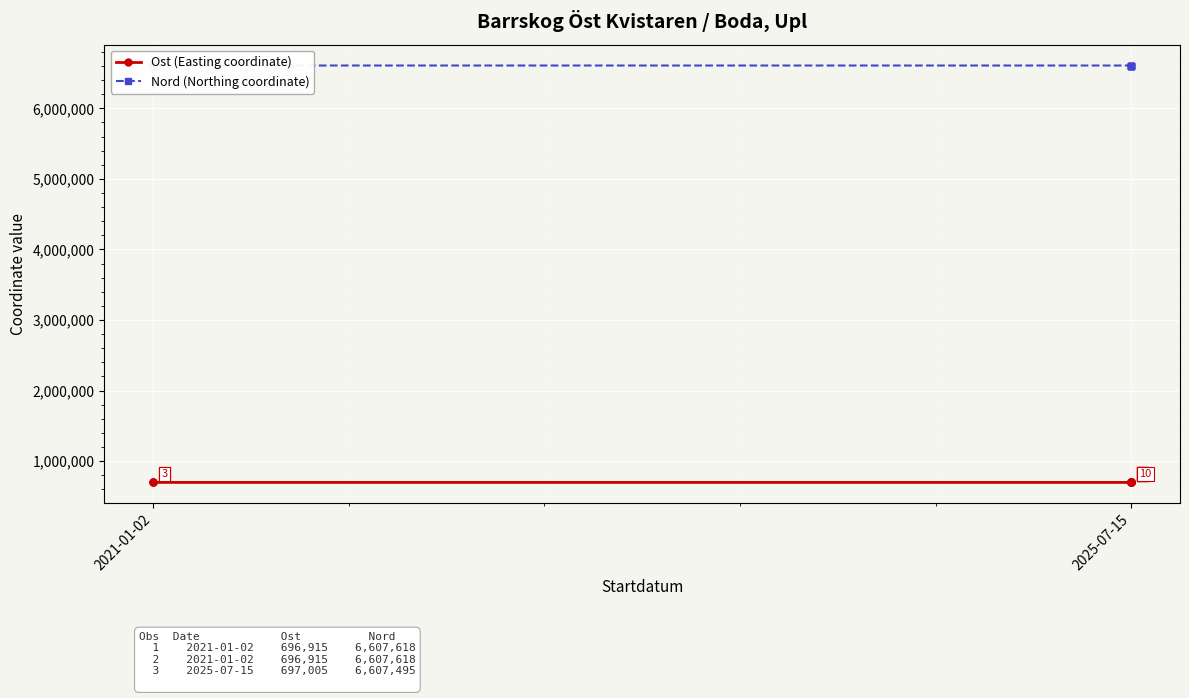

Rank the series by their average value, from highest to lowest.

Nord (Northing coordinate), Ost (Easting coordinate)